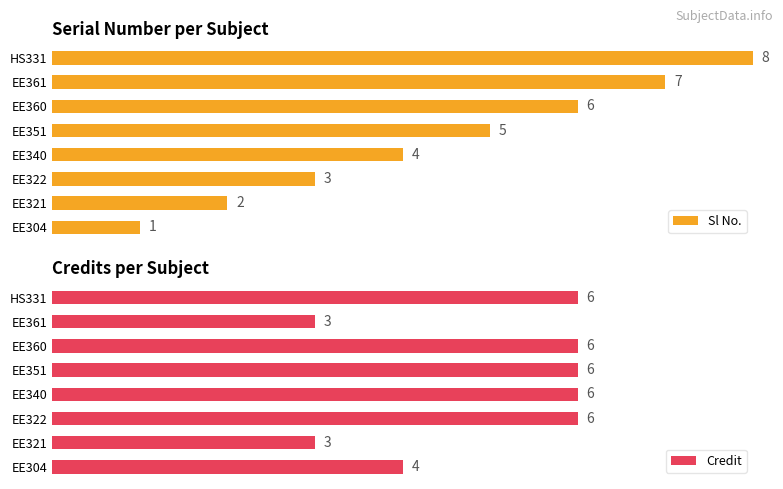

At which label is Sl No. closest to 4?

EE340